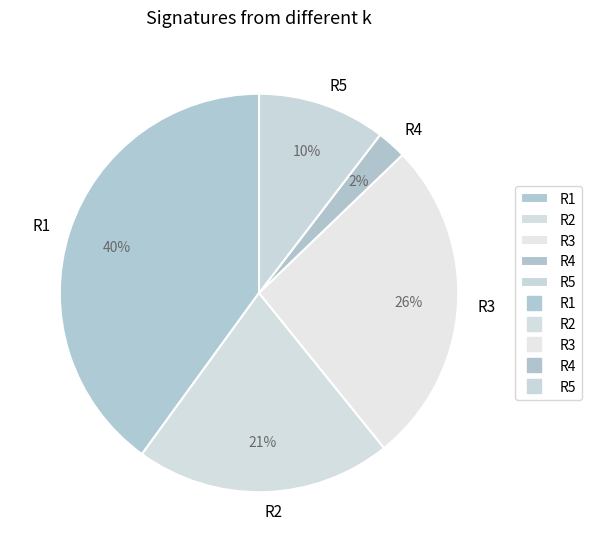

Which category has the smallest portion of the pie?

R4